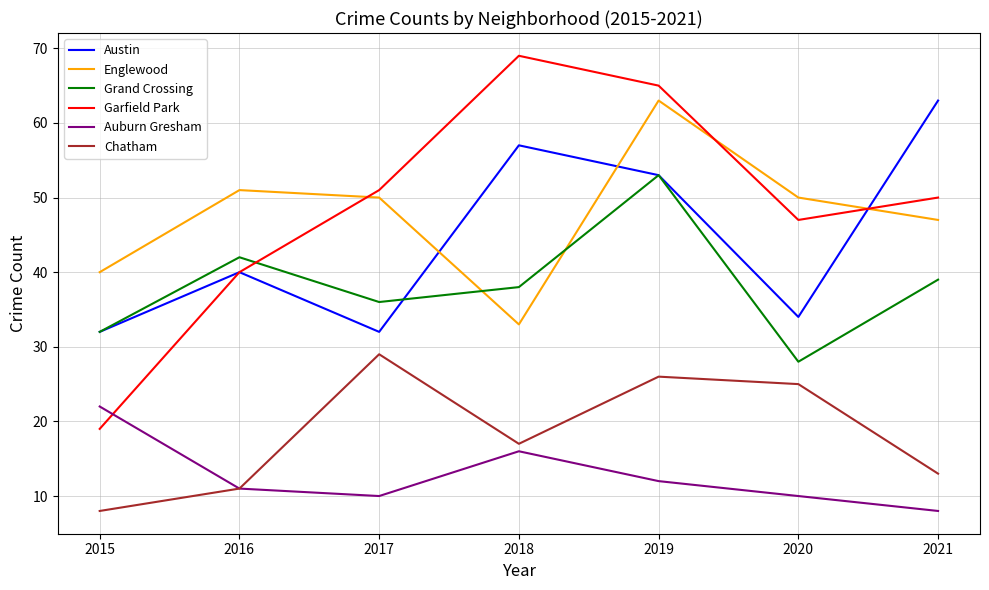

True or false: Englewood and Garfield Park intersect in this chart.

True